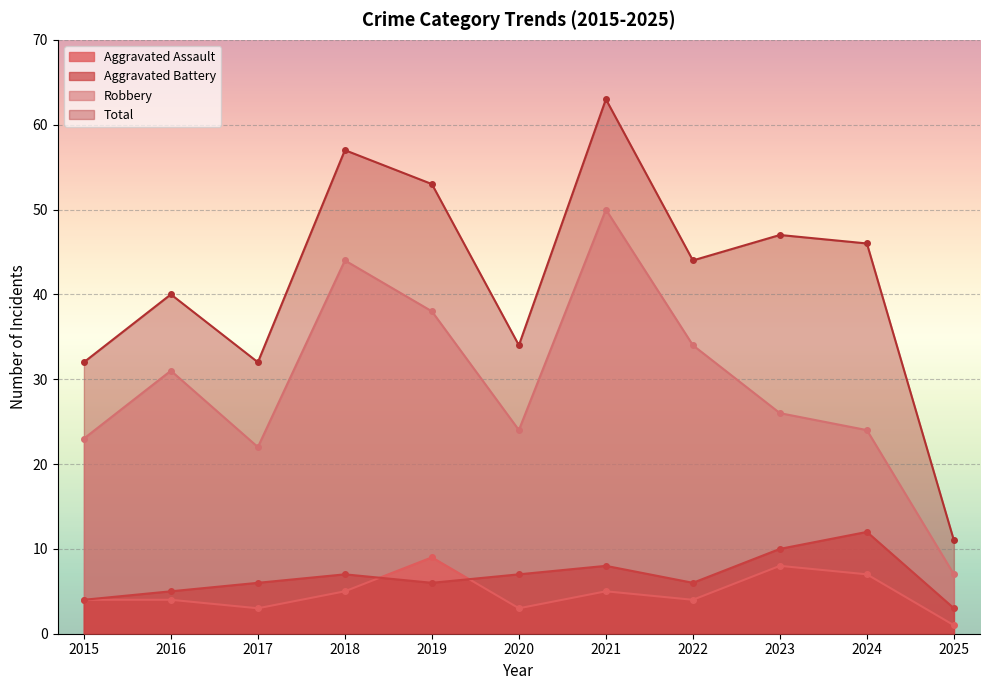

What is the difference between the highest and lowest values at 2022?

40